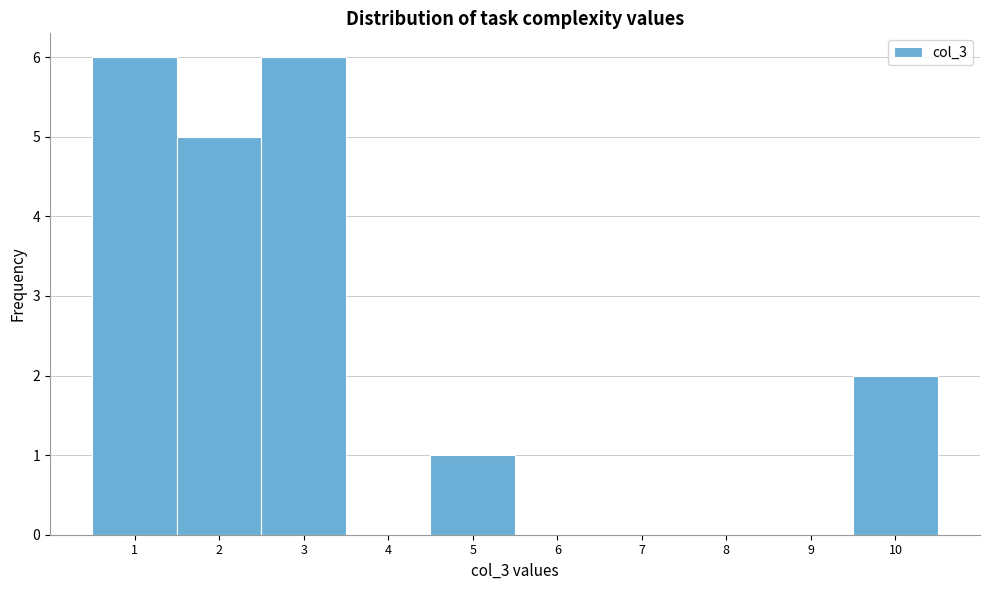

Reading left to right, transcribe this chart: for each bar, give the range it covers on the x-axis and its height. The values are not printed on the chart, so give them approximately, as read against the axis.

0.5 to 1.5: 6
1.5 to 2.5: 5
2.5 to 3.5: 6
3.5 to 4.5: 0
4.5 to 5.5: 1
5.5 to 6.5: 0
6.5 to 7.5: 0
7.5 to 8.5: 0
8.5 to 9.5: 0
9.5 to 10.5: 2